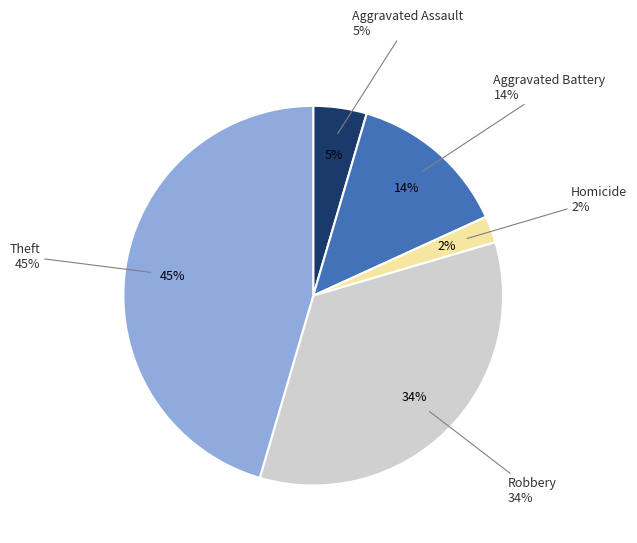

Is there any slice that represents more than half of the pie?

No